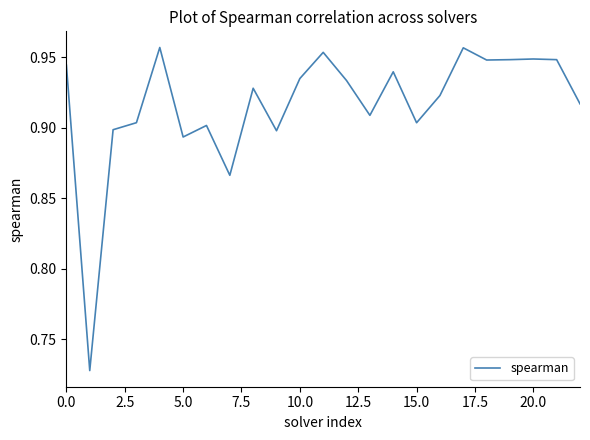

True or false: the data shows 0.3 at 20.0.

False